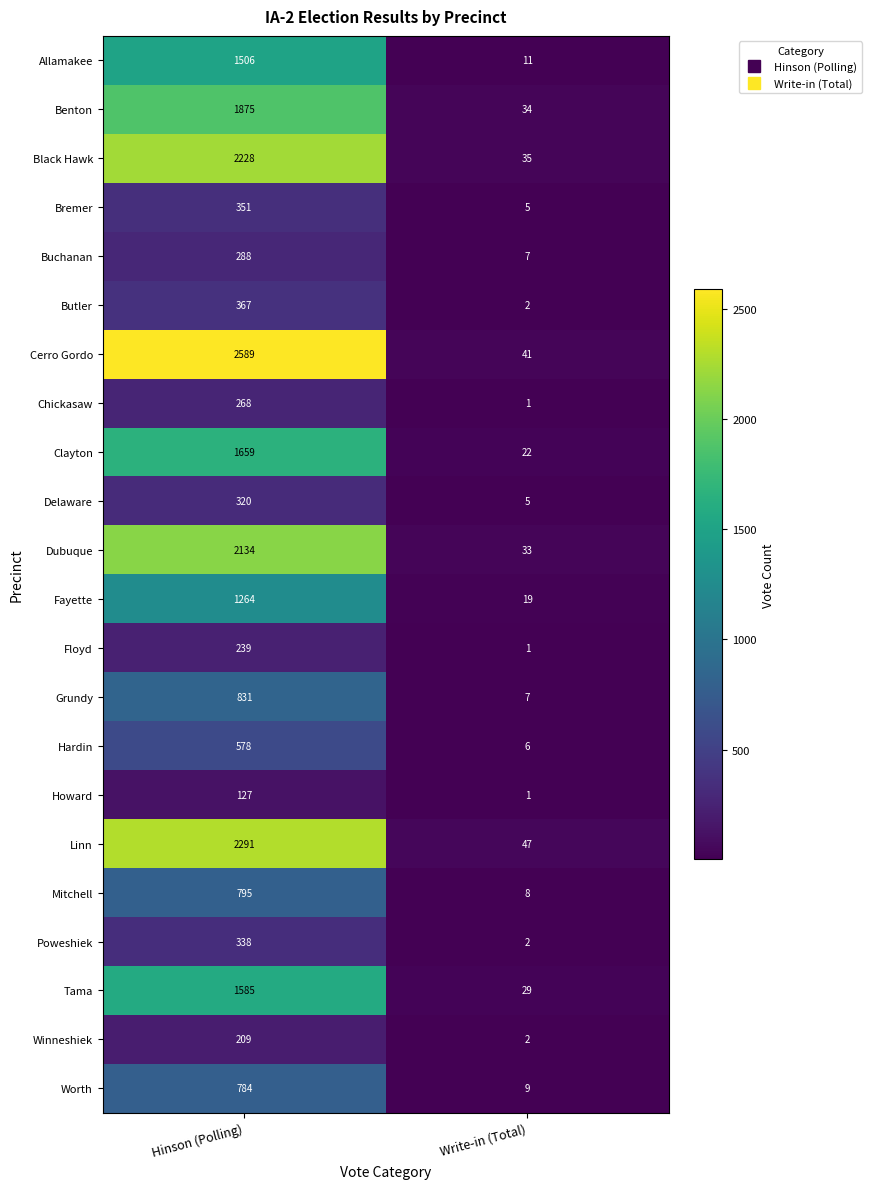

What is the difference between the maximum and minimum values in the Cerro Gordo series?

2548